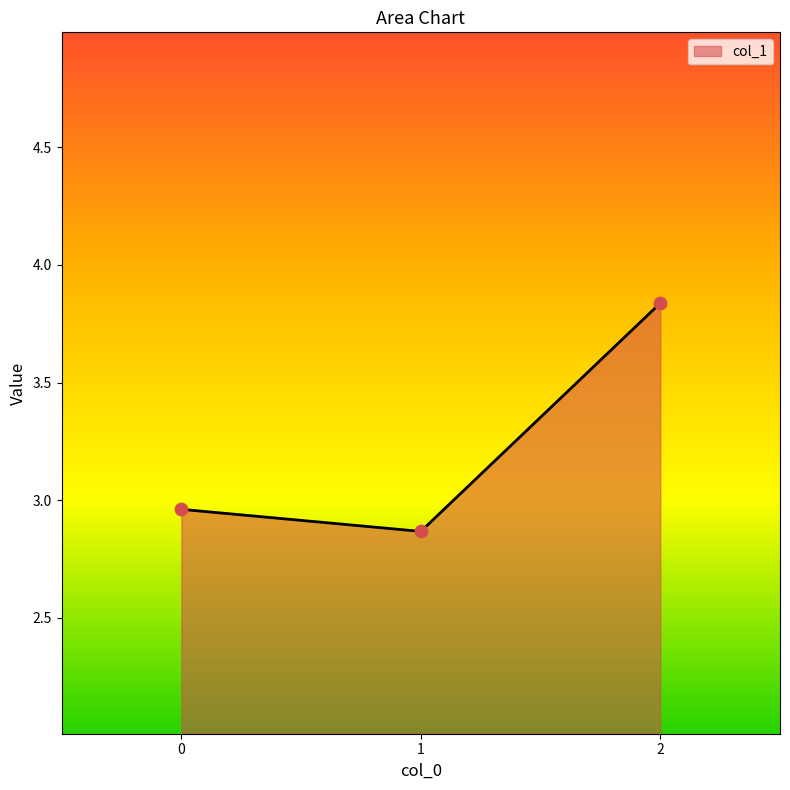

Between 0 and 2, which is larger?

2